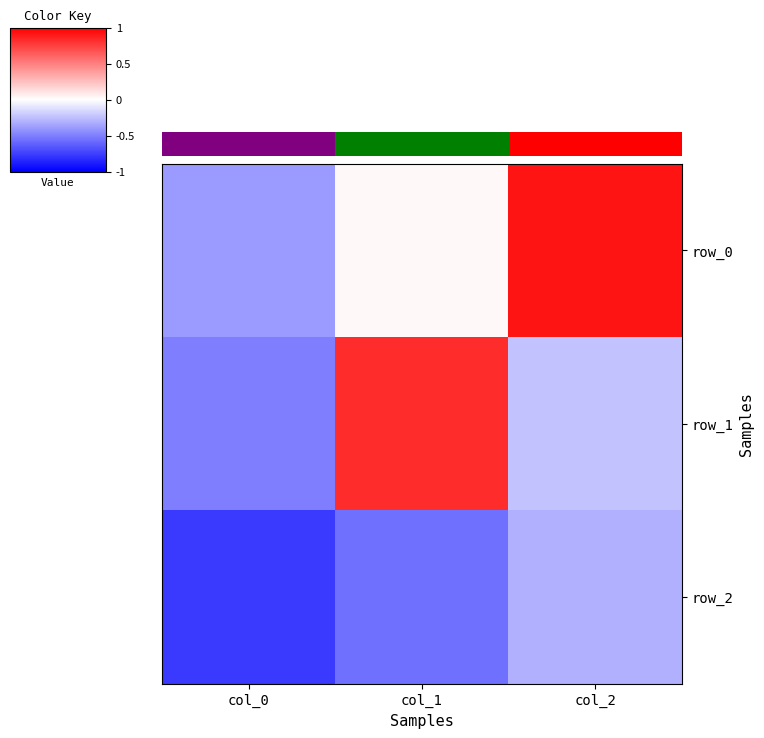

What is the sum of the row_2 values at col_1 and col_2?

-0.9